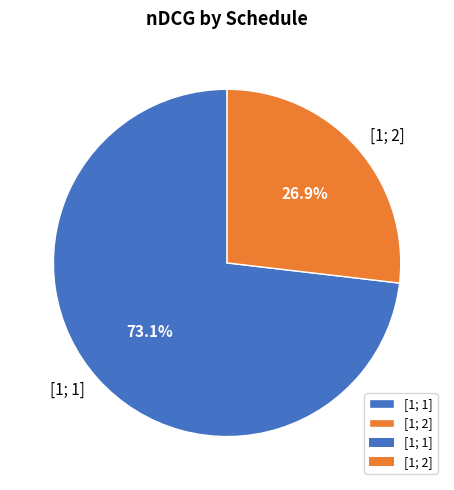

What is the ratio of the value at [1; 1] to the value at [1; 2]?

2.7